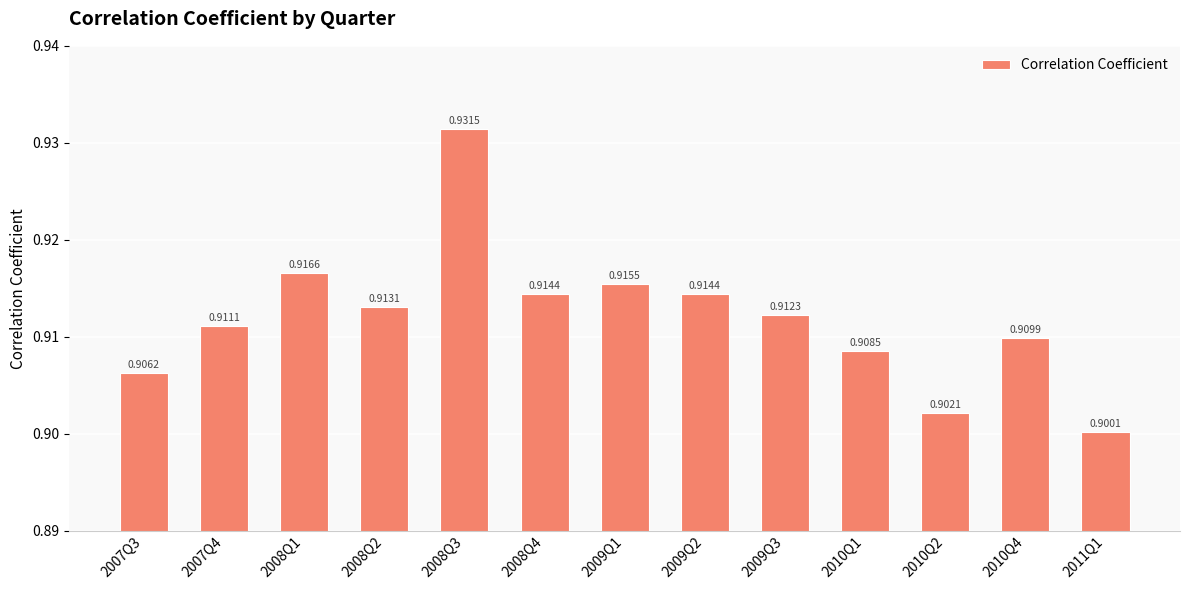

What is the sum of the values at 2010Q1 and 2008Q4?

1.8